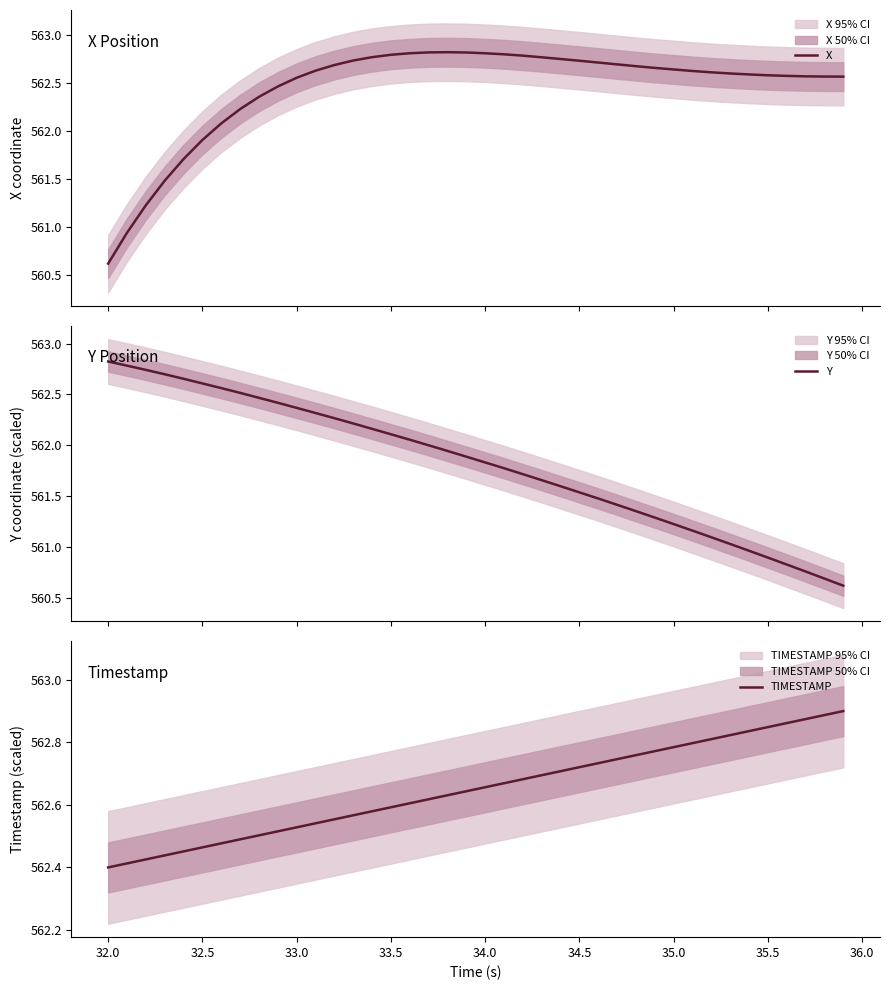

Which series has the largest total across all categories?

TIMESTAMP